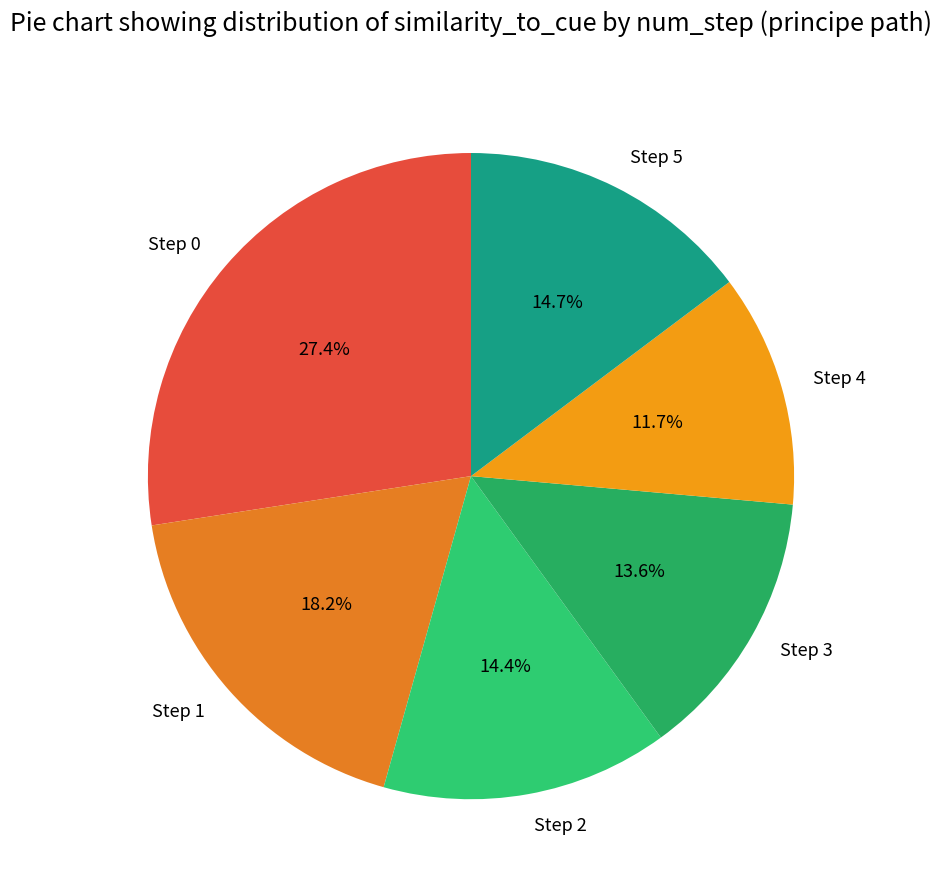

To the nearest percent, what is the average slice percentage?

17%